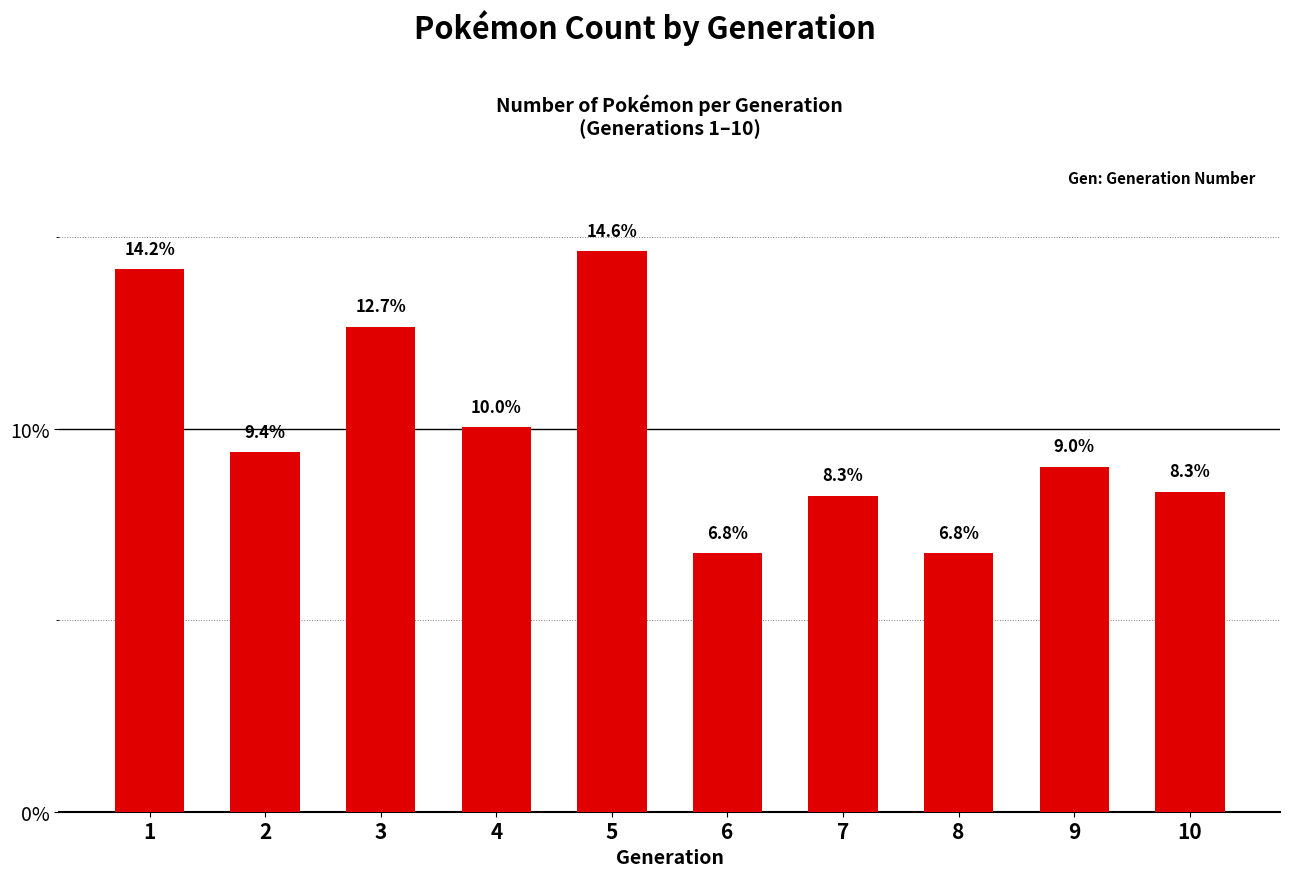

Where is the data nearest to the value 10?

4